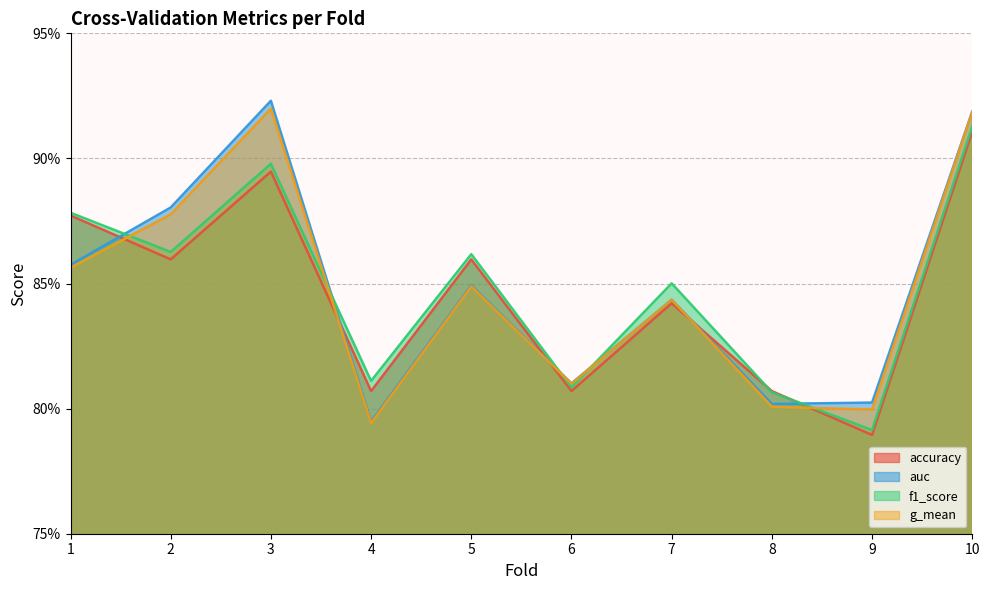

What is the minimum value shown in the chart?

0.8